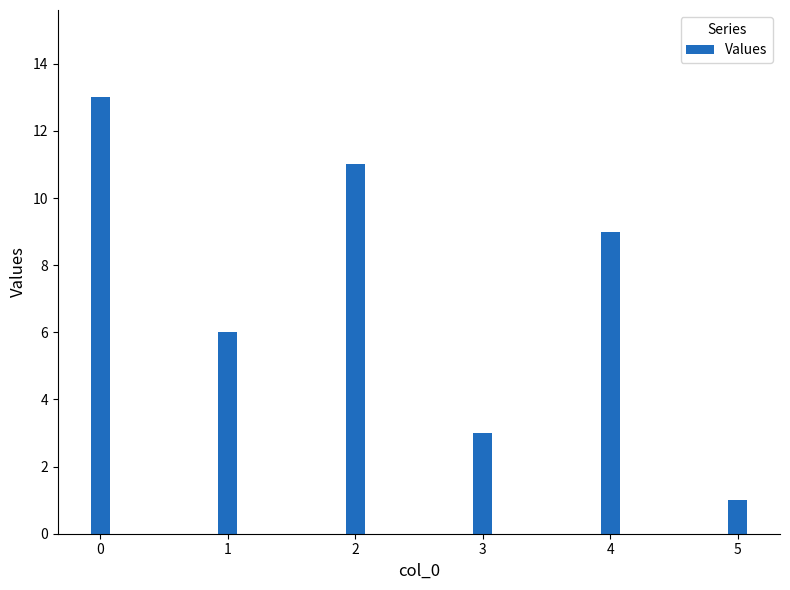

What is the ratio of the value at 0 to the value at 3?

4.3